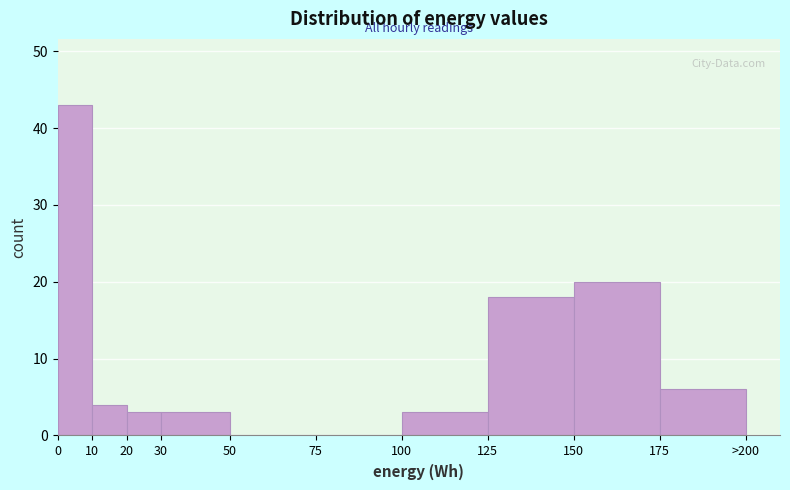

Reading left to right, transcribe all the data shown in this chart.

0=43	10=4	20=3	30=3	50=0	75=0	100=3	125=18	150=20	175=6